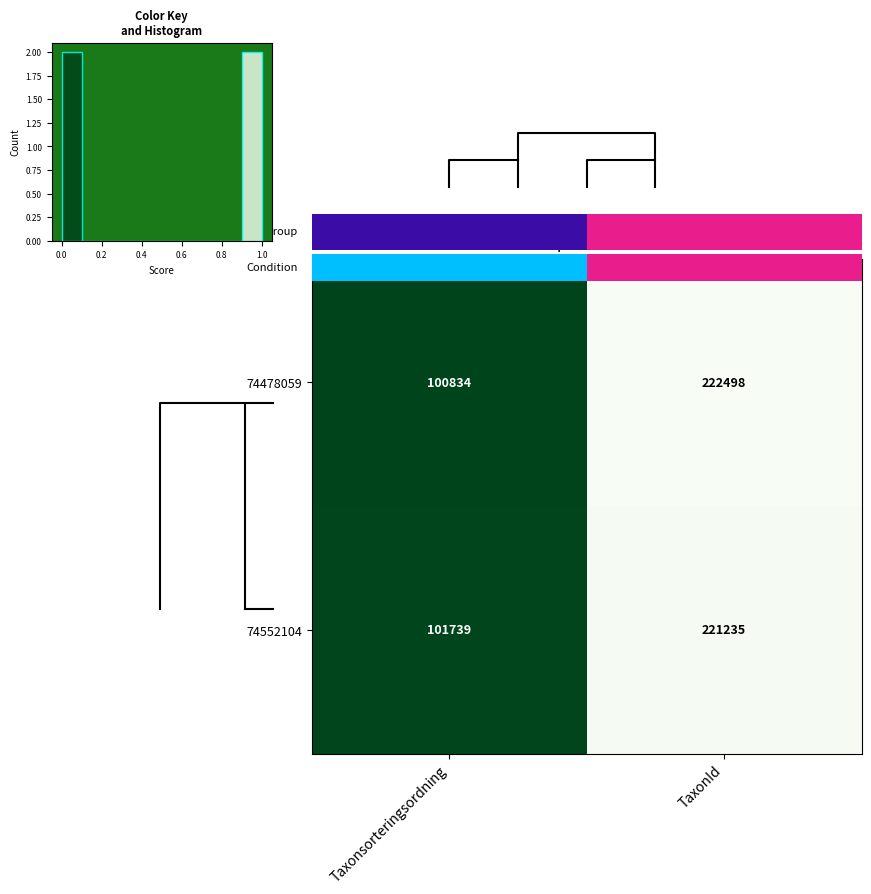

Which category has the lowest value across all series?

Taxonsorteringsordning